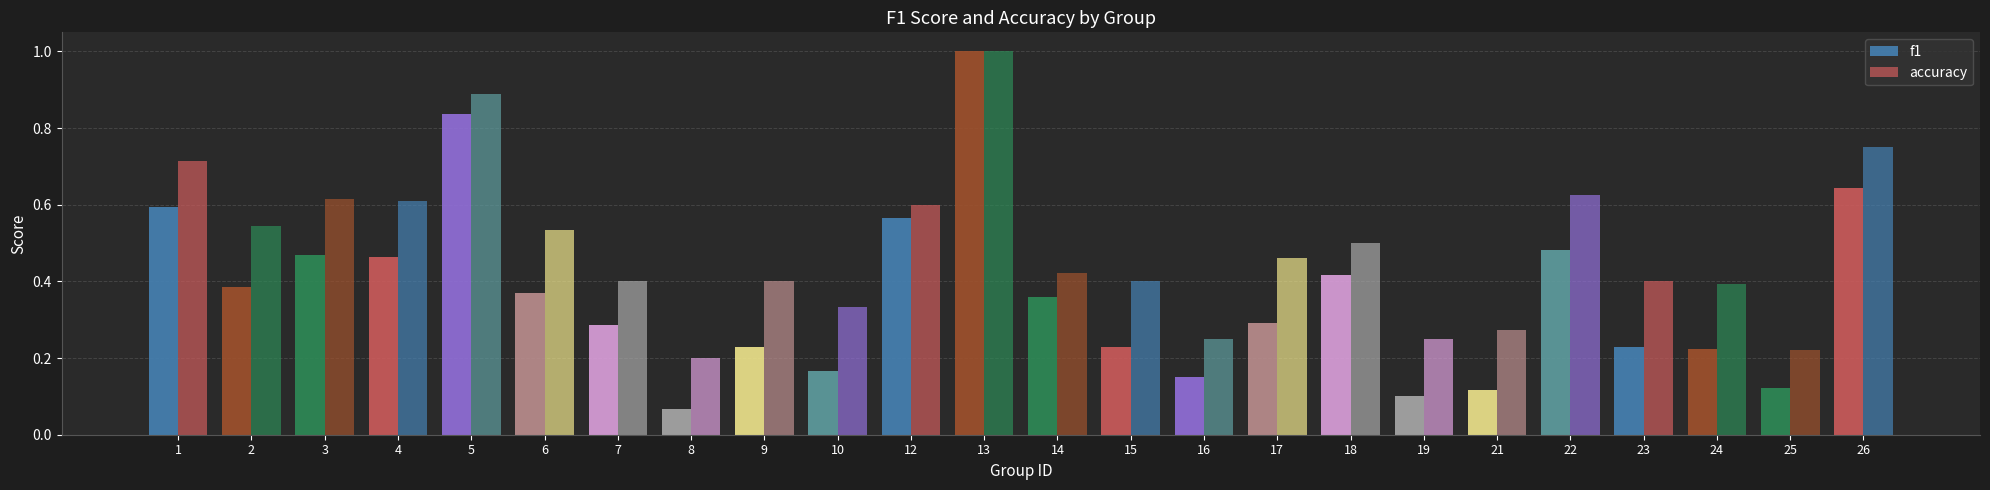

At 21, list the series in order from largest to smallest.

accuracy, f1